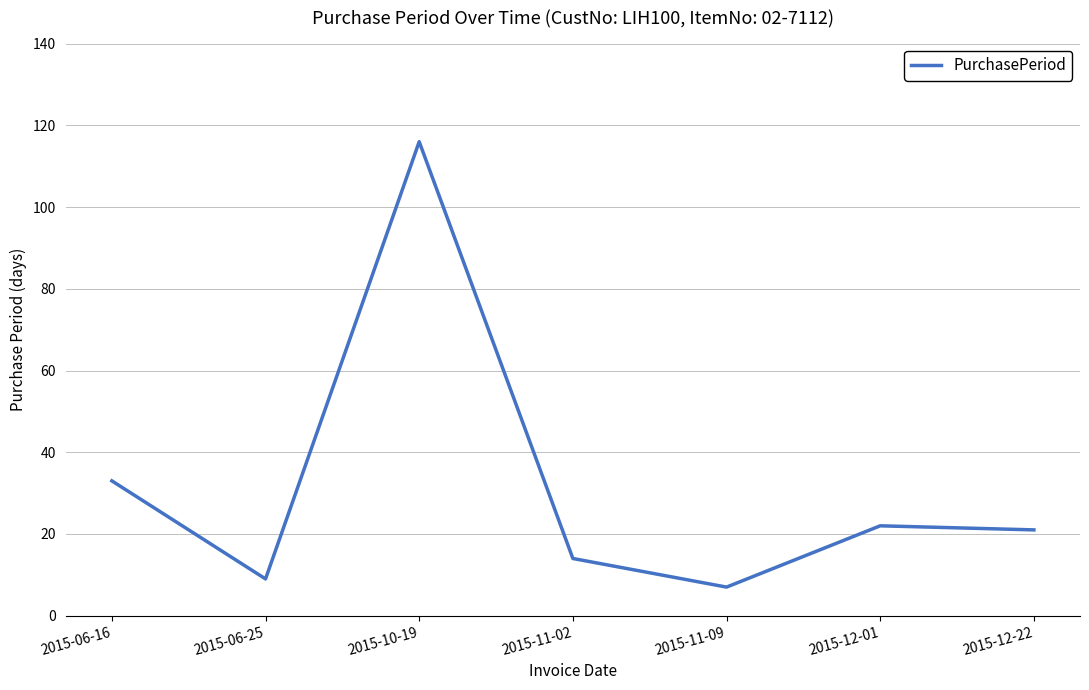

Where is the data nearest to the value 61?

2015-06-16